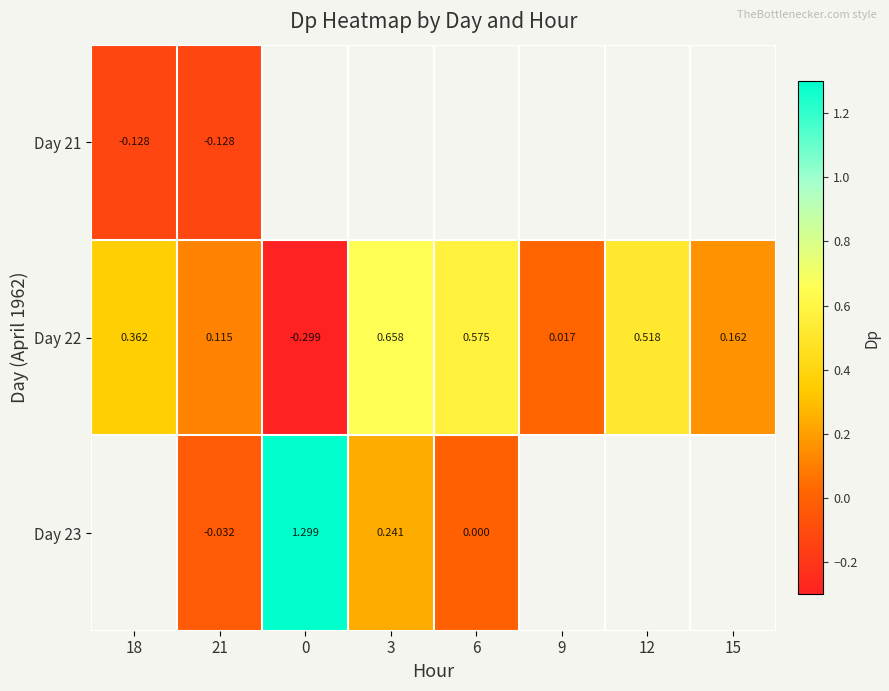

Is the value of Day 22 at 9 greater than the value of Day 23 at 3?

No